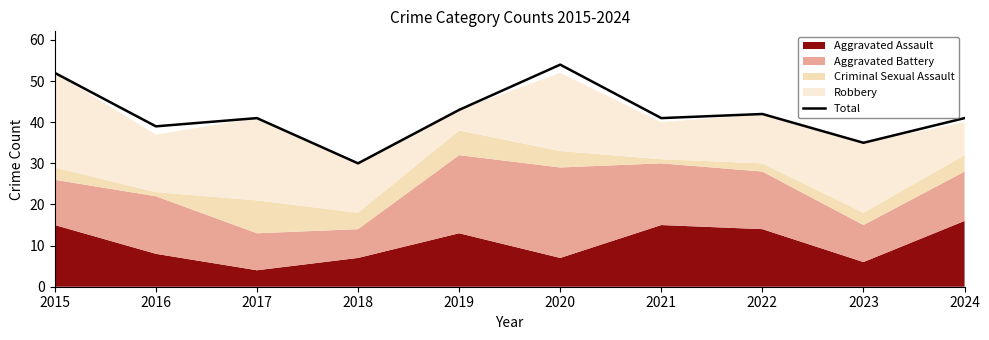

True or false: the data shows 72 at 2015.

False